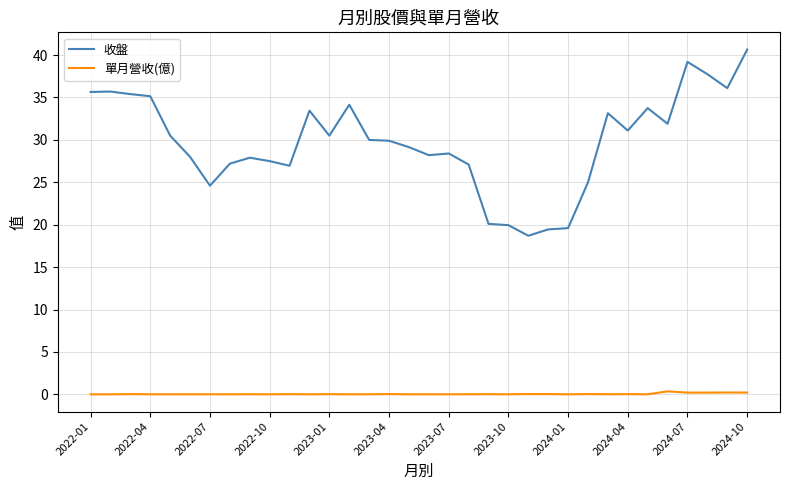

List the series in order of their overall mean, highest first.

收盤, 單月營收(億)